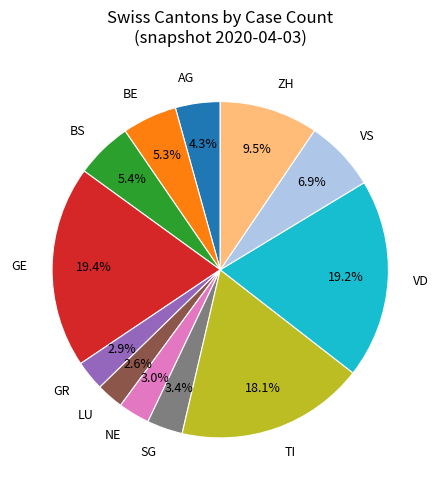

What is the ratio of the value at NE to the value at AG?

0.7